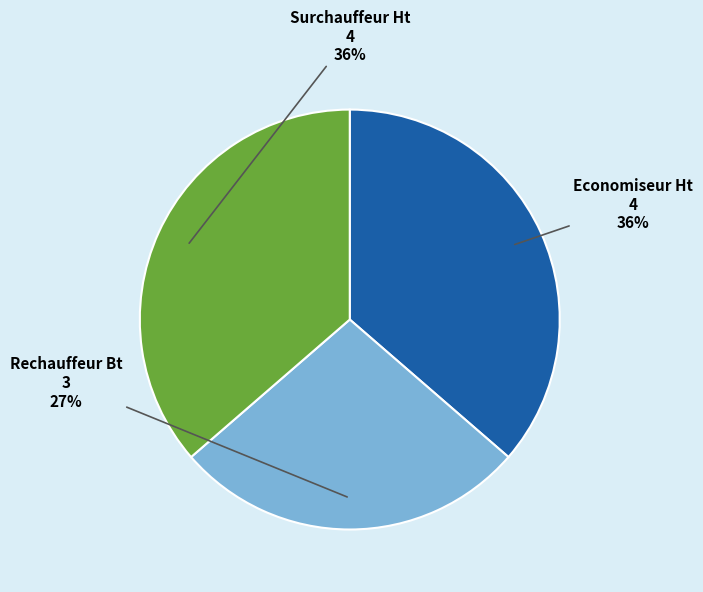

Is the sum of Surchauffeur Ht and Rechauffeur Bt greater than half?

Yes